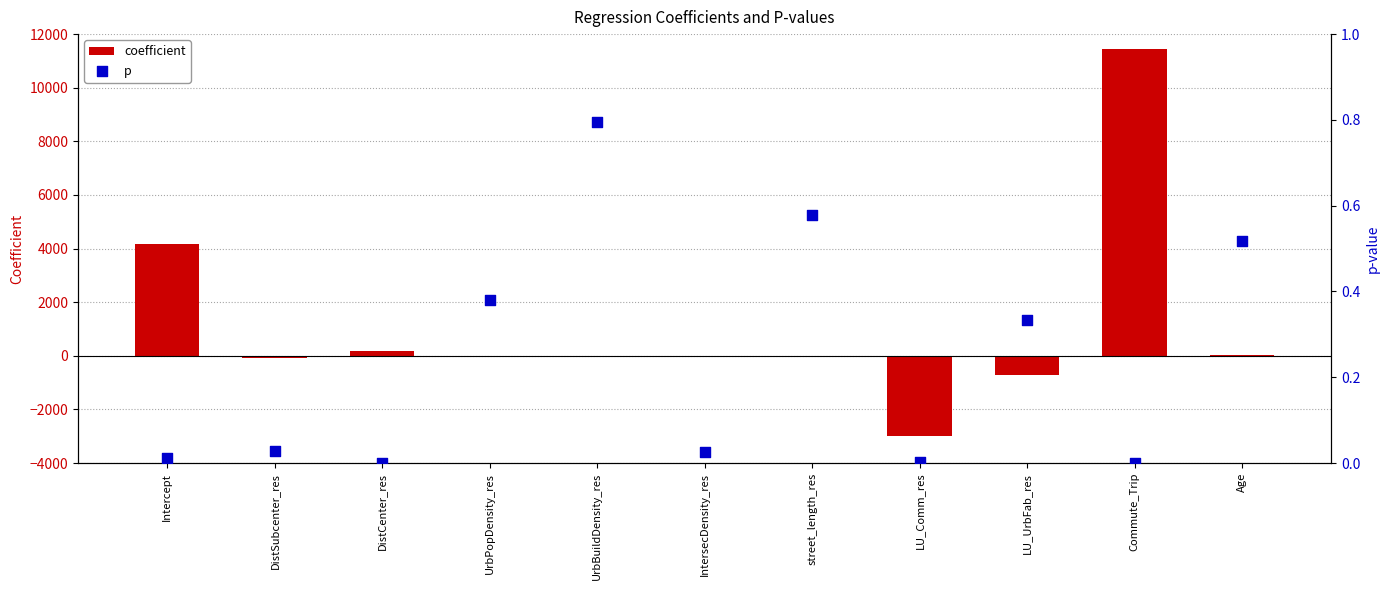

Which series contains the lowest Y value?

coefficient